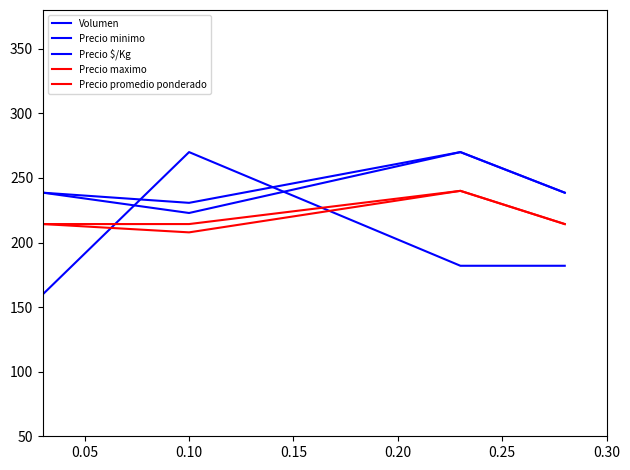

Is this an area chart (filled region under the line)?

No